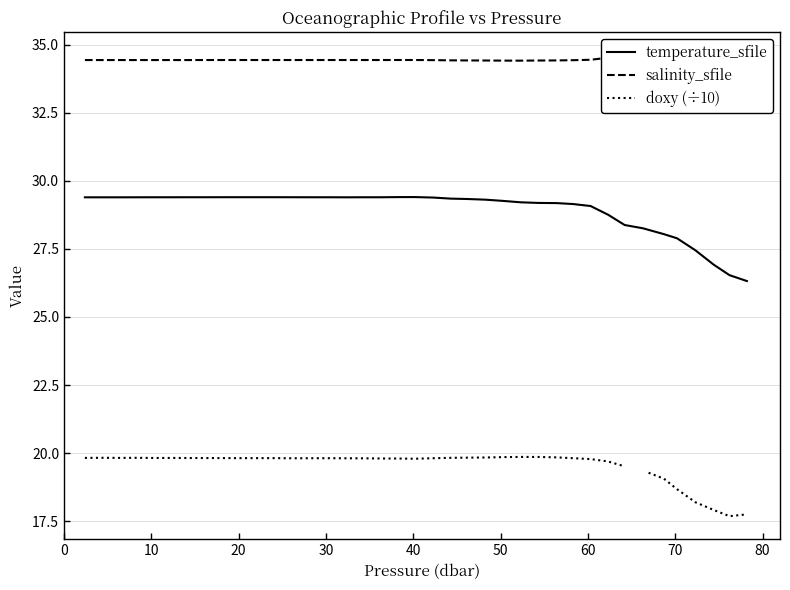

What is the minimum value for temperature_sfile?

26.3